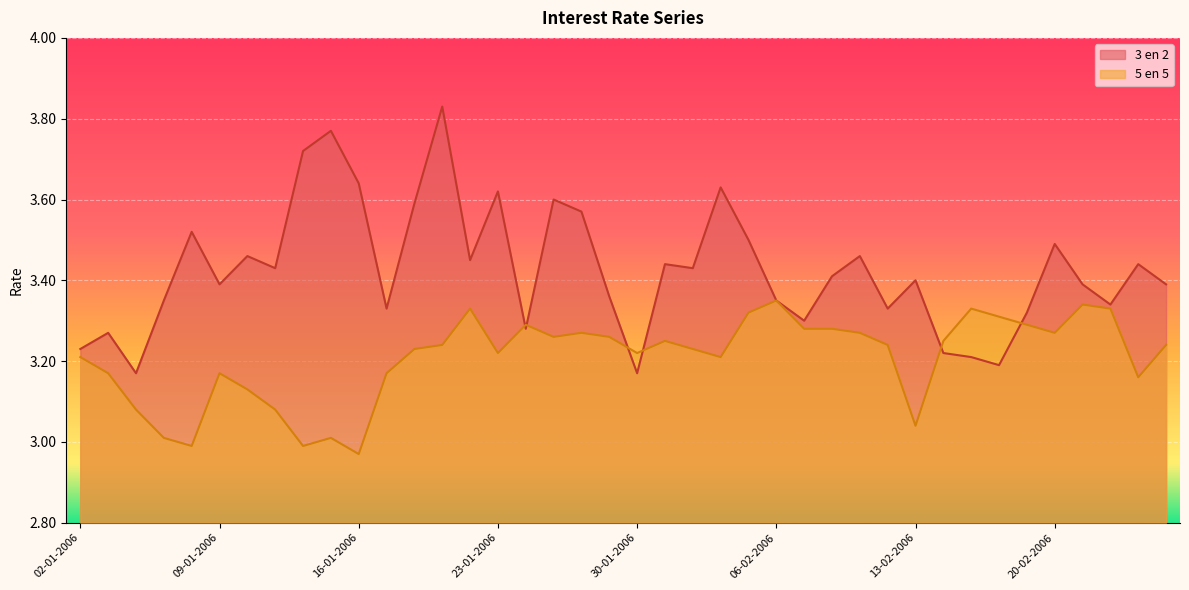

What is the difference between the maximum and minimum values in the 5 en 5 series?

0.4